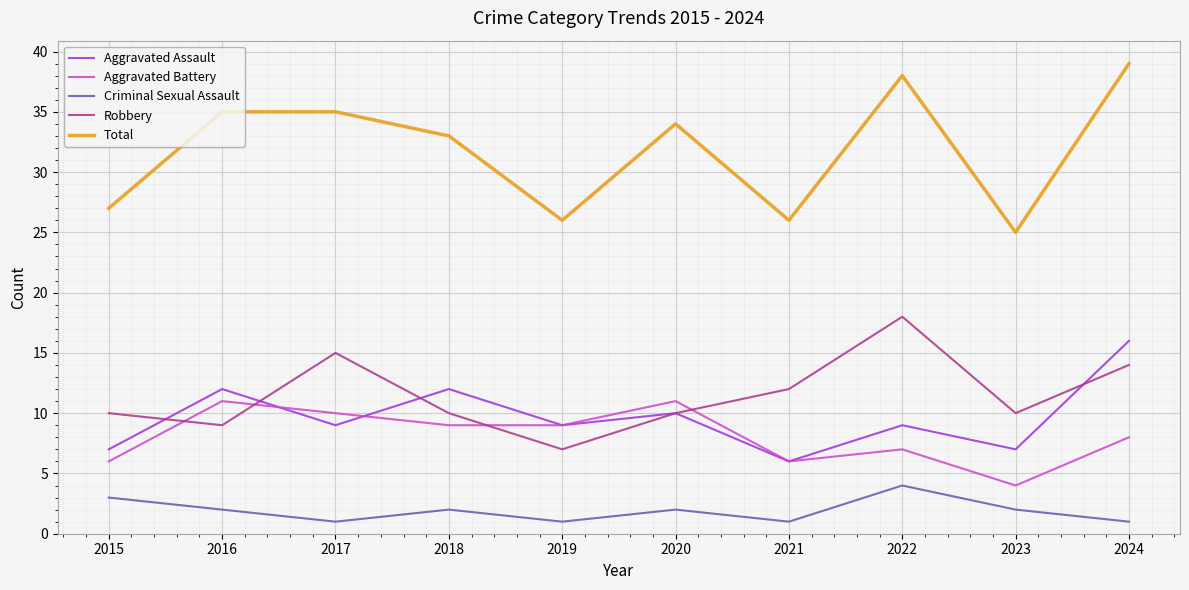

Reading left to right, what are all the values shown in this chart?

Aggravated Assault: 7	12	9	12	9	10	6	9	7	16
Aggravated Battery: 6	11	10	9	9	11	6	7	4	8
Criminal Sexual Assault: 3	2	1	2	1	2	1	4	2	1
Robbery: 10	9	15	10	7	10	12	18	10	14
Total: 27	35	35	33	26	34	26	38	25	39